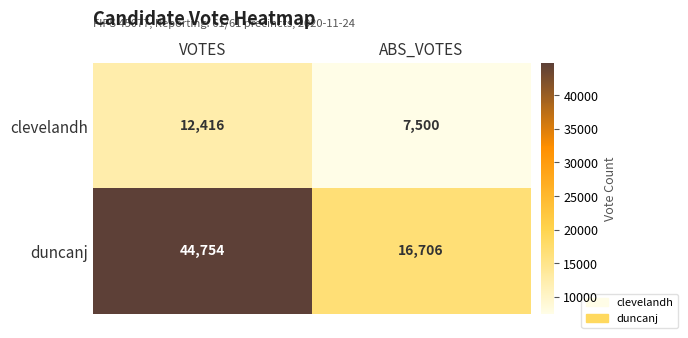

At VOTES, list the series in order from largest to smallest.

duncanj, clevelandh